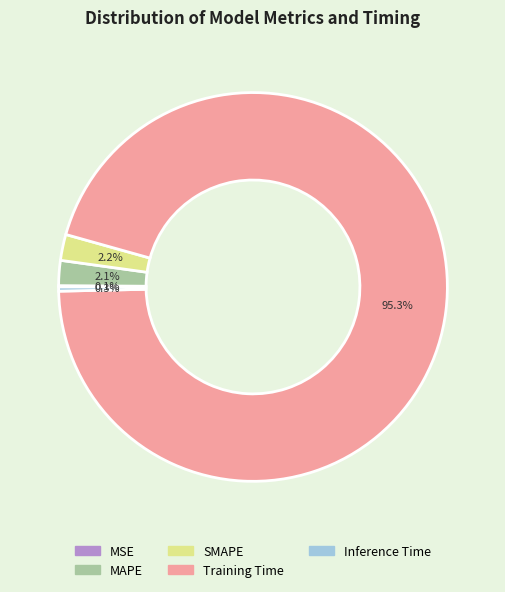

Which category has the biggest portion of the pie?

Training Time